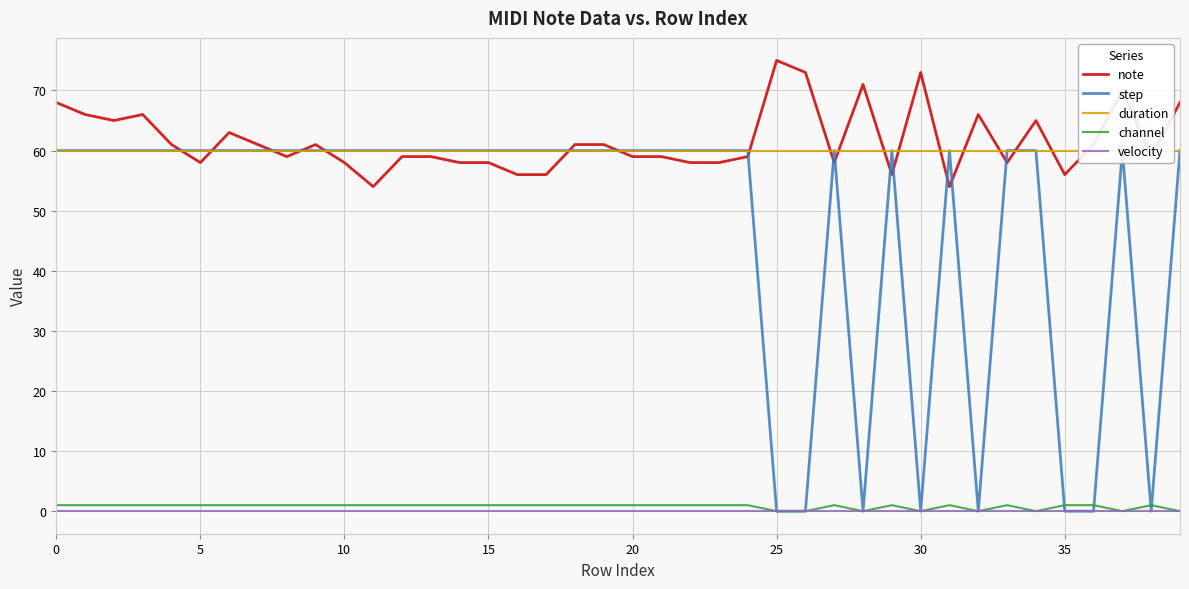

Which category has the lowest value in the note series?

11